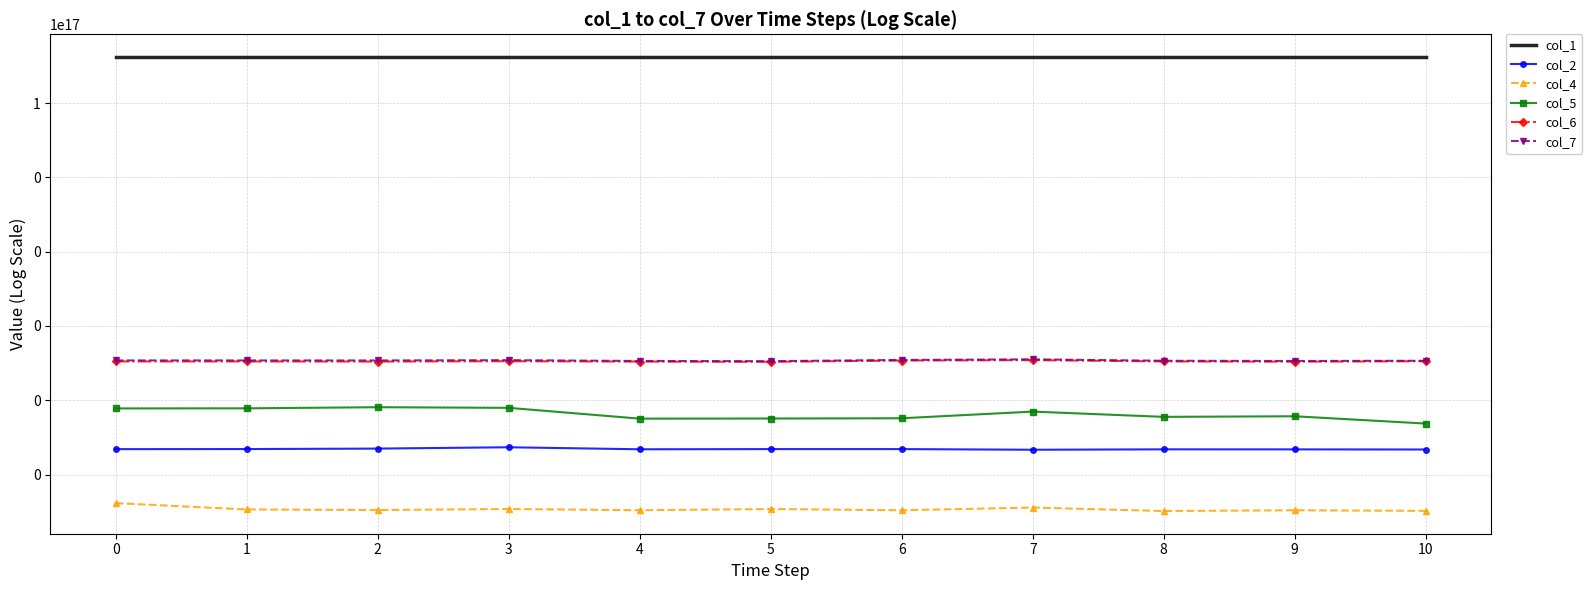

What is the greatest value displayed?

1735650634836645120